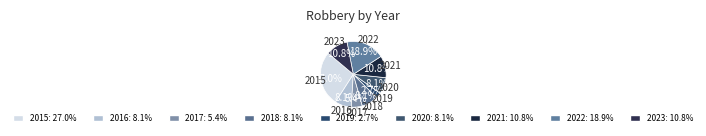

Is there any slice that represents more than half of the pie?

No